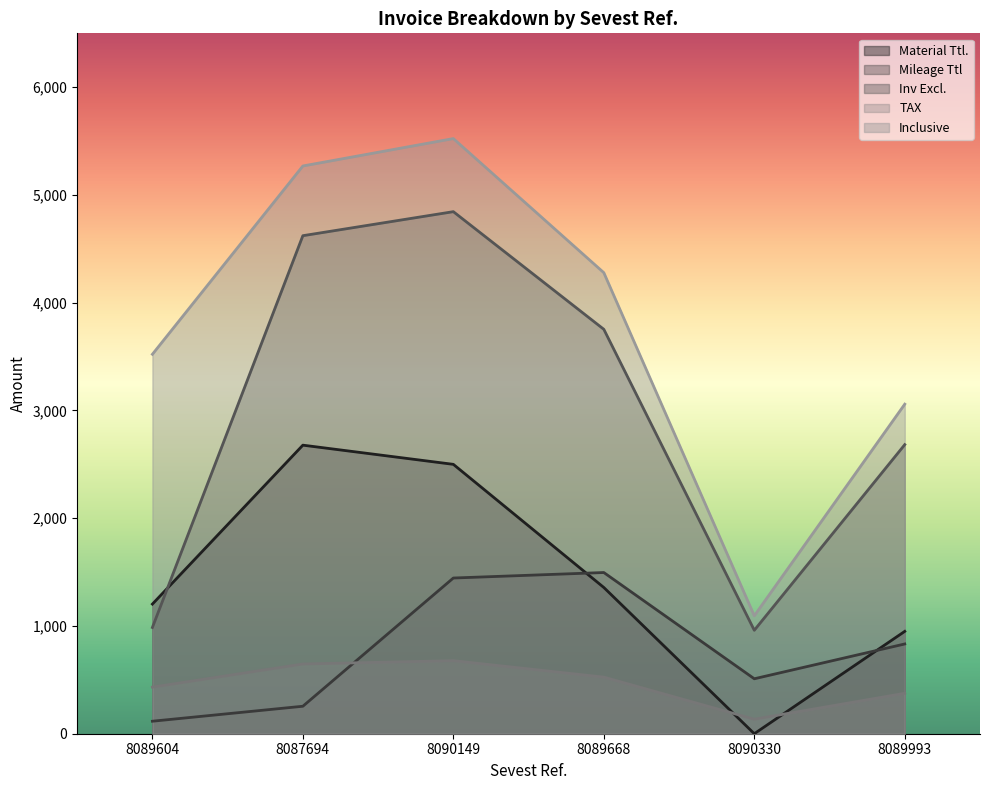

Rank the series at 8089604 from highest to lowest value.

Inclusive, Material Ttl., Inv Excl., TAX, Mileage Ttl